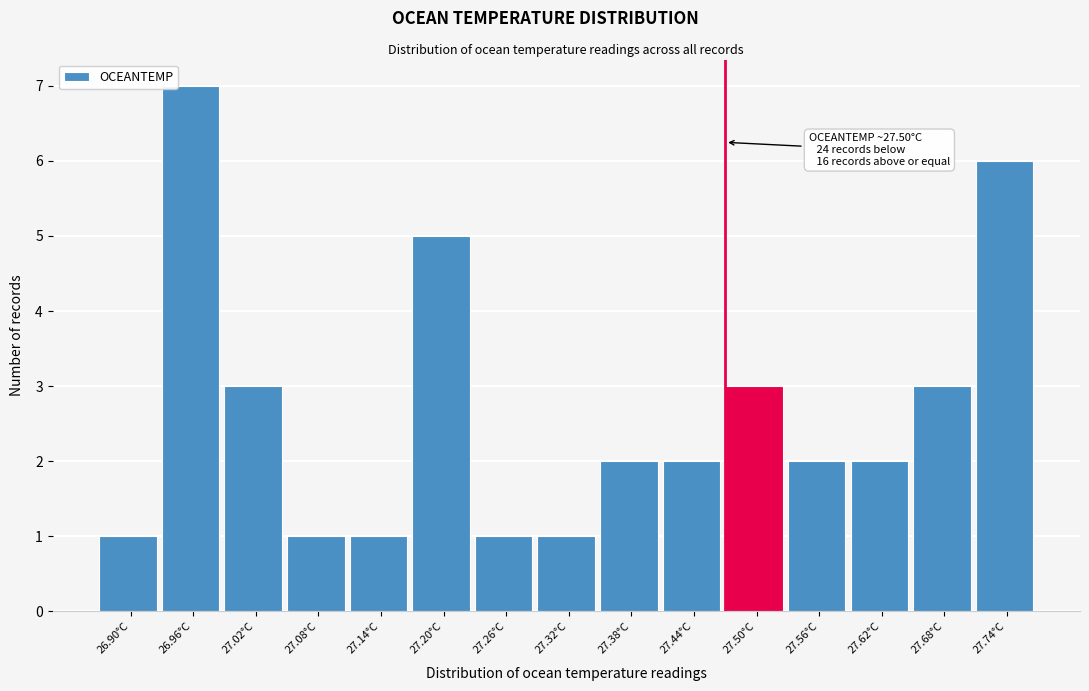

Reading right to left, transcribe all the data shown in this chart.

6	3	2	2	3	2	2	1	1	5	1	1	3	7	1